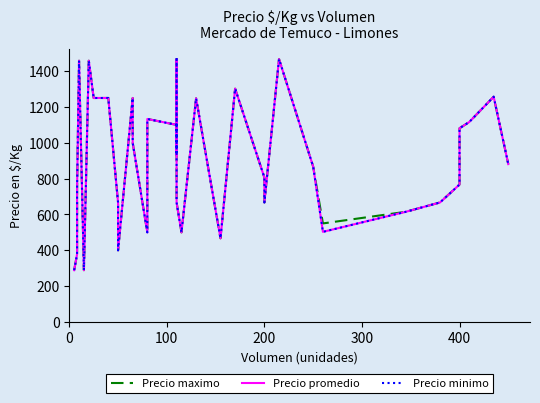

What value does the Precio maximo series have at 200, to the nearest 50?

750